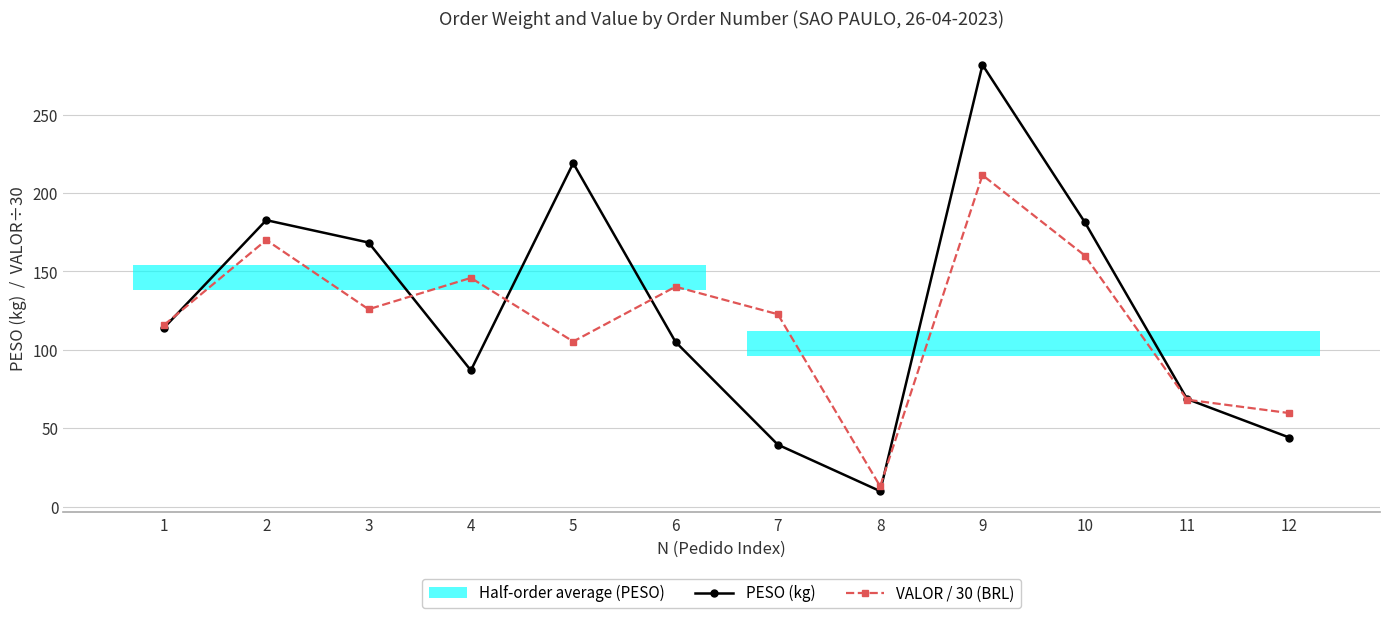

Reading left to right, what are all the values shown in this chart?

PESO (kg): 1=114.0	2=182.8	3=168.5	4=86.9	5=219.1	6=105.0	7=39.5	8=9.8	9=281.8	10=181.4	11=68.6	12=44.0
VALOR / 30 (BRL): 1=115.8	2=170.1	3=125.9	4=145.9	5=105.3	6=140.3	7=122.7	8=12.9	9=211.5	10=160.2	11=68.2	12=59.6